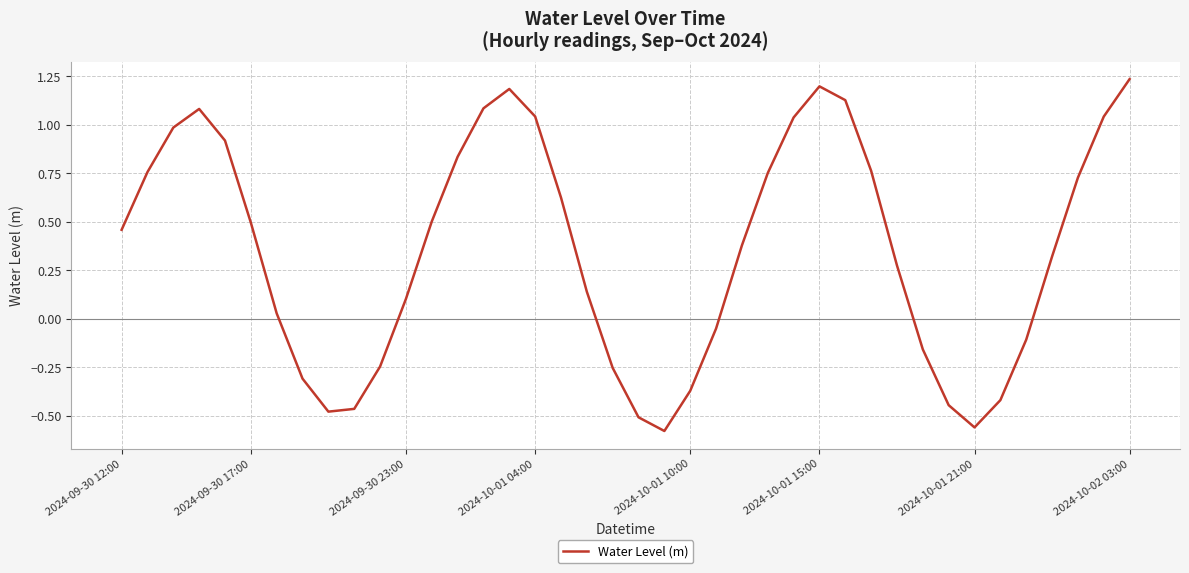

What is the difference between the maximum and minimum values?

1.8